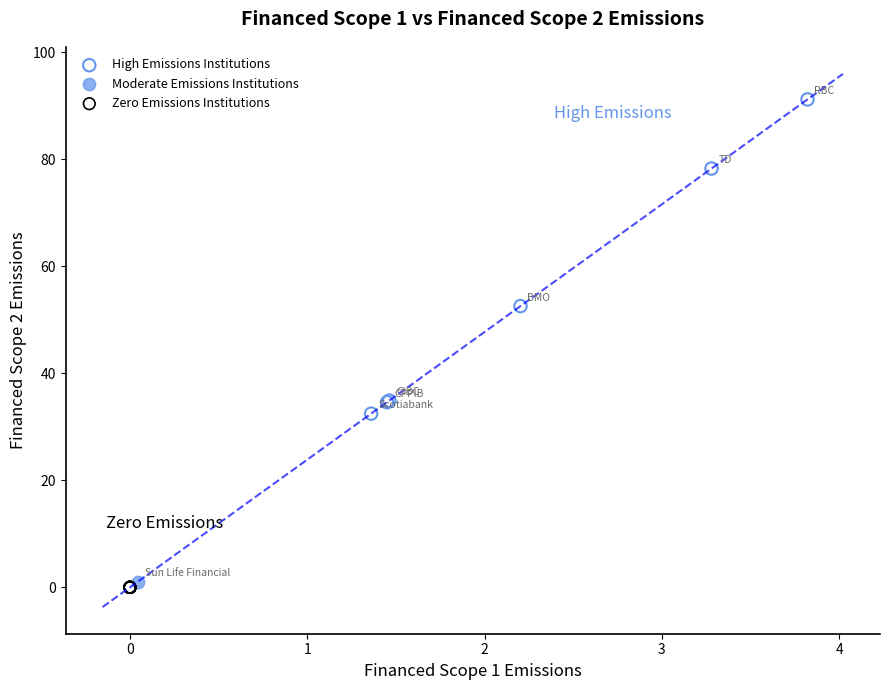

What are all the series names shown in the legend?

High Emissions Institutions, Moderate Emissions Institutions, Zero Emissions Institutions